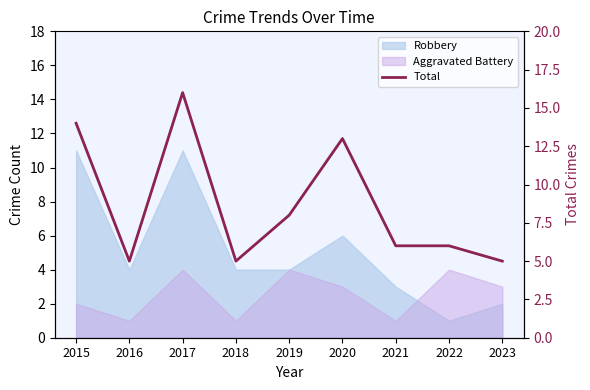

Count the number of categories in the chart.

9